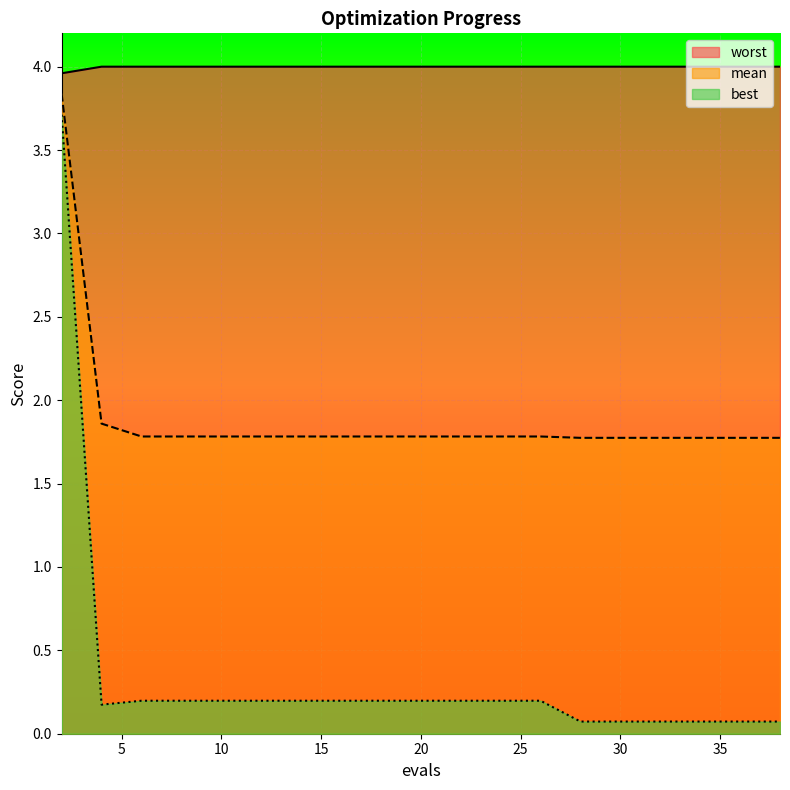

How many interior local valleys does the best series have?

1